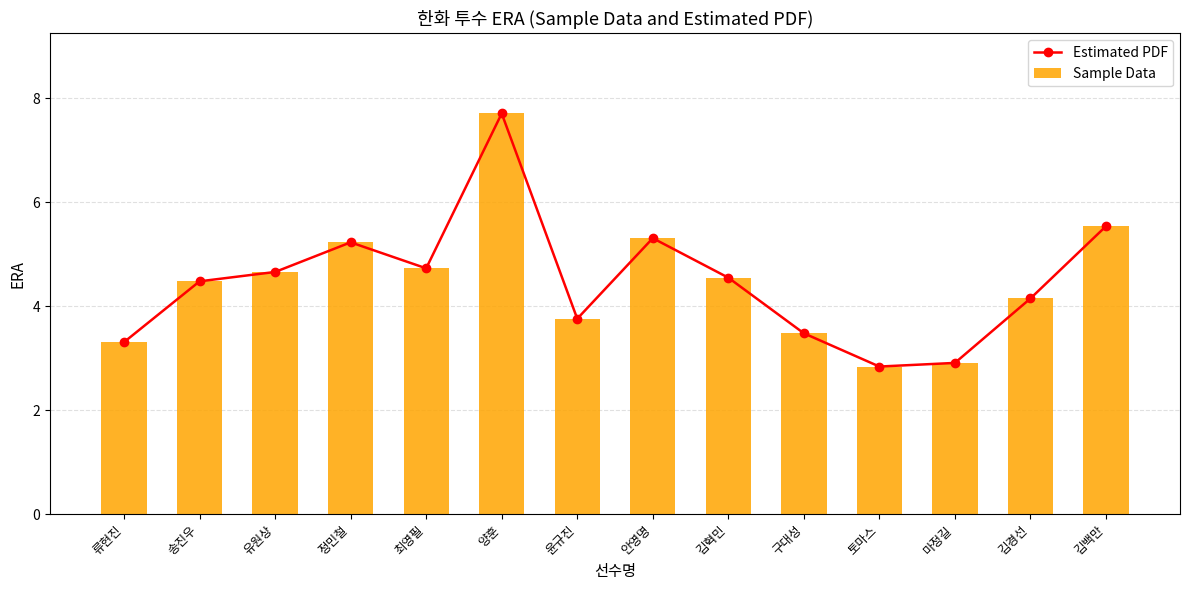

The Estimated PDF series shows 1.9 at 류현진. True or false?

False